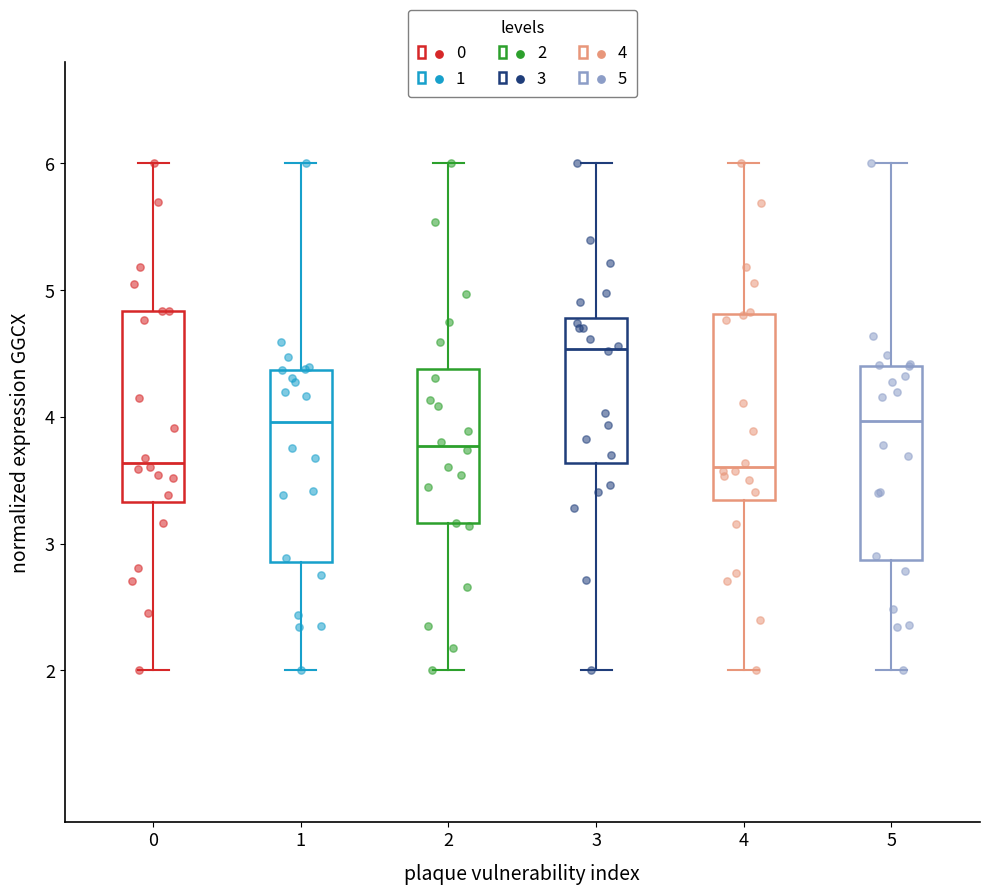

Reading left to right, transcribe this box plot: for each box, give where its median line is, the range the box spans, and where its two whiskers end, as read against the y-axis. The values are not printed on the chart, so give them approximately, as read against the axis.

0: median 3.6, box 3.3 to 4.8, whiskers 2.0 to 6.0
1: median 4.0, box 2.9 to 4.4, whiskers 2.0 to 6.0
2: median 3.8, box 3.2 to 4.4, whiskers 2.0 to 6.0
3: median 4.5, box 3.6 to 4.8, whiskers 2.0 to 6.0
4: median 3.6, box 3.3 to 4.8, whiskers 2.0 to 6.0
5: median 4.0, box 2.9 to 4.4, whiskers 2.0 to 6.0